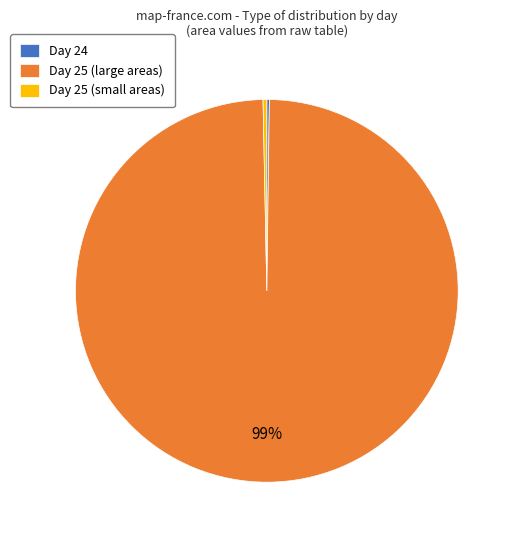

Combined, do Day 25 (small areas) and Day 25 (large areas) account for over 50%?

Yes